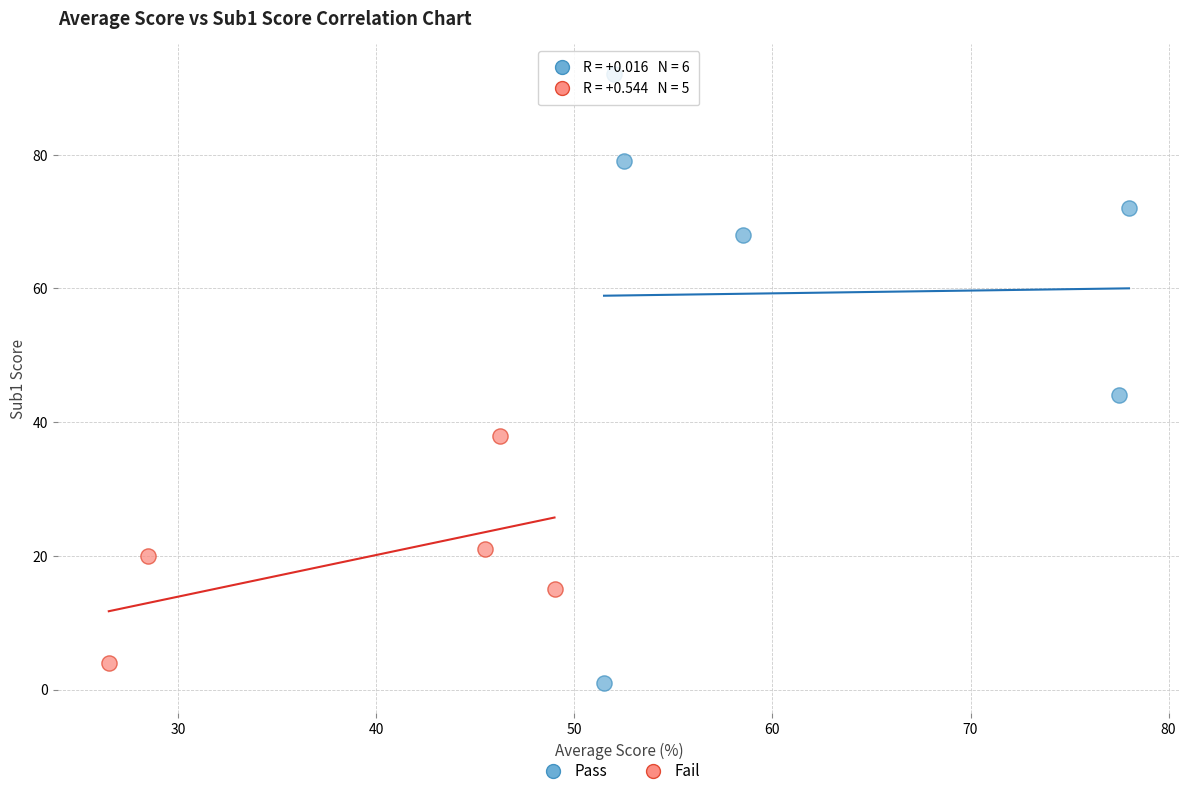

Which series reaches the minimum Y coordinate?

Pass